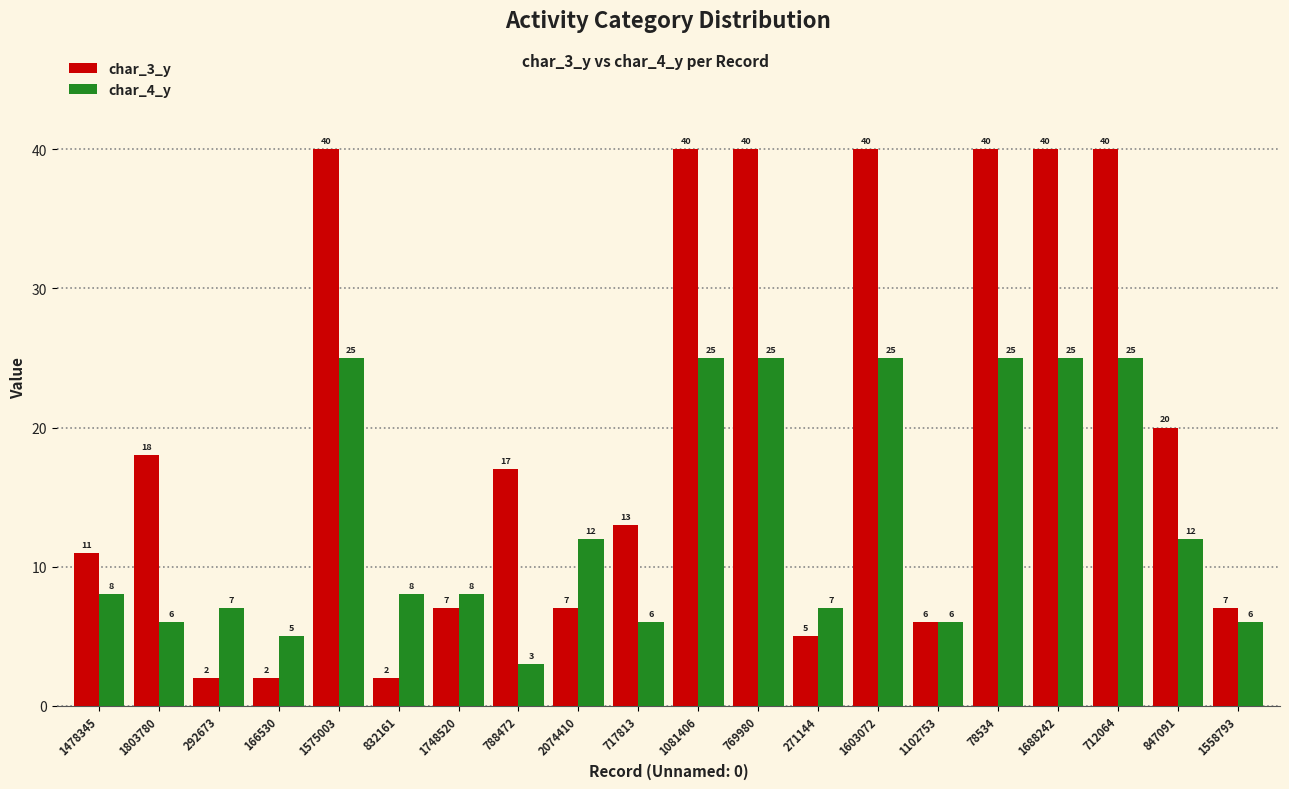

Reading right to left, list all the values displayed in this chart.

char_3_y: 7	20	40	40	40	6	40	5	40	40	13	7	17	7	2	40	2	2	18	11
char_4_y: 6	12	25	25	25	6	25	7	25	25	6	12	3	8	8	25	5	7	6	8